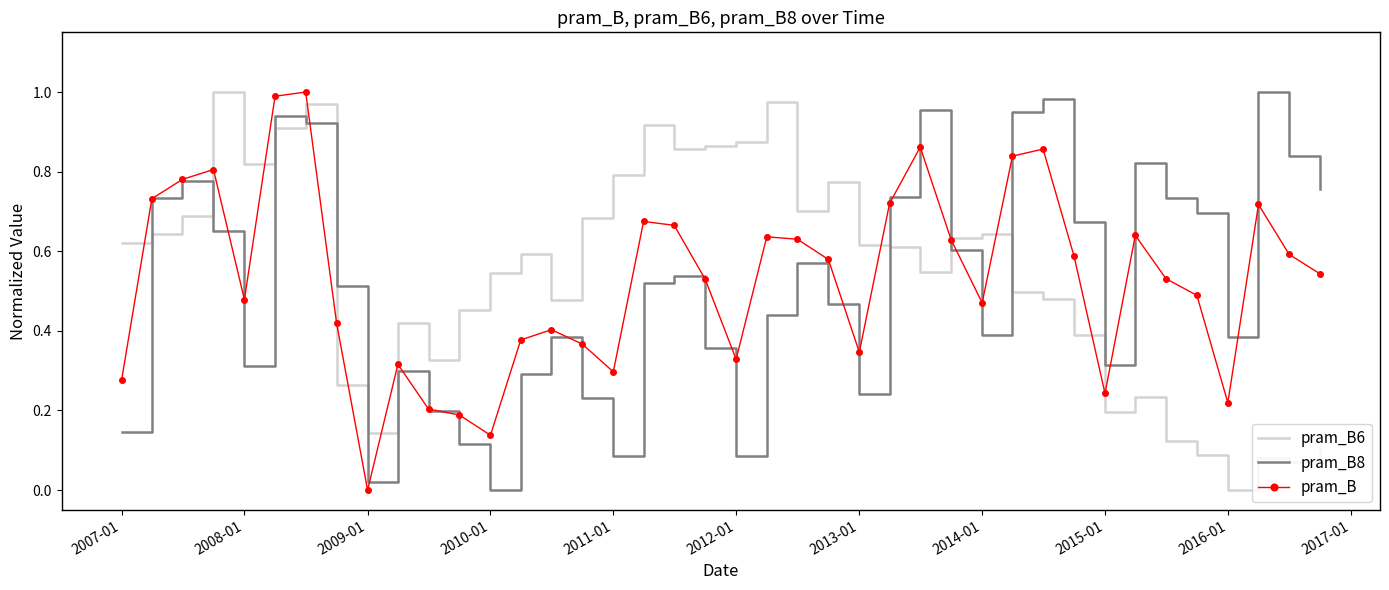

True or false: pram_B8 and pram_B cross at least once.

True